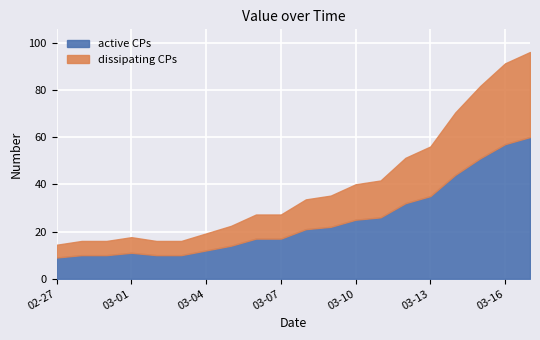

What is the difference between the maximum and minimum values?

51